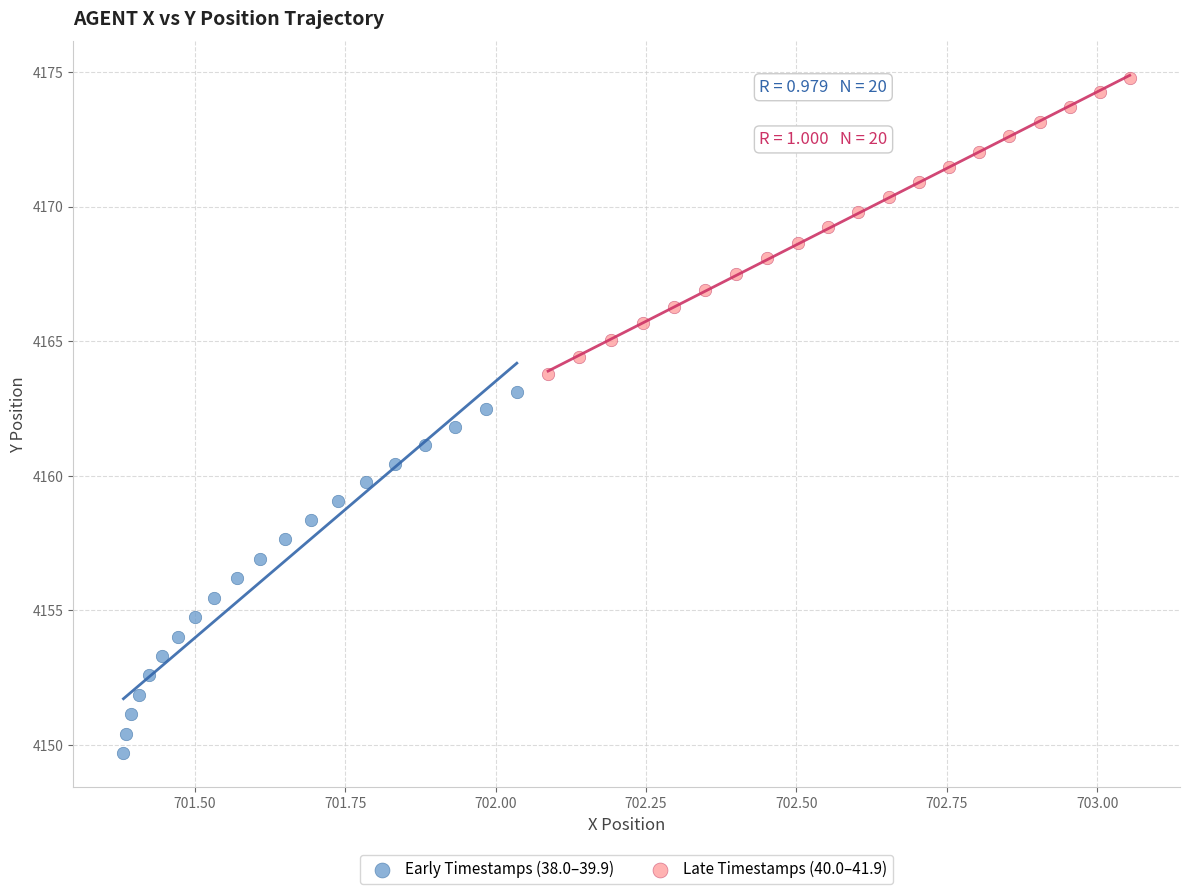

Which series has the widest spread of Y values?

Early Timestamps (38.0–39.9)